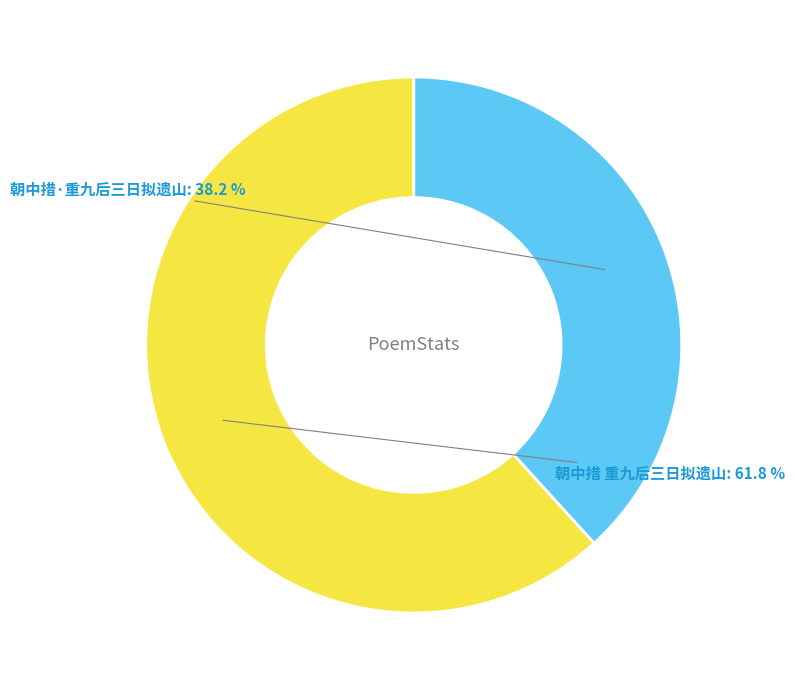

To the nearest percent, what is the difference between the 朝中措·重九后三日拟遗山 and 朝中措 重九后三日拟遗山 slice percentages?

24%